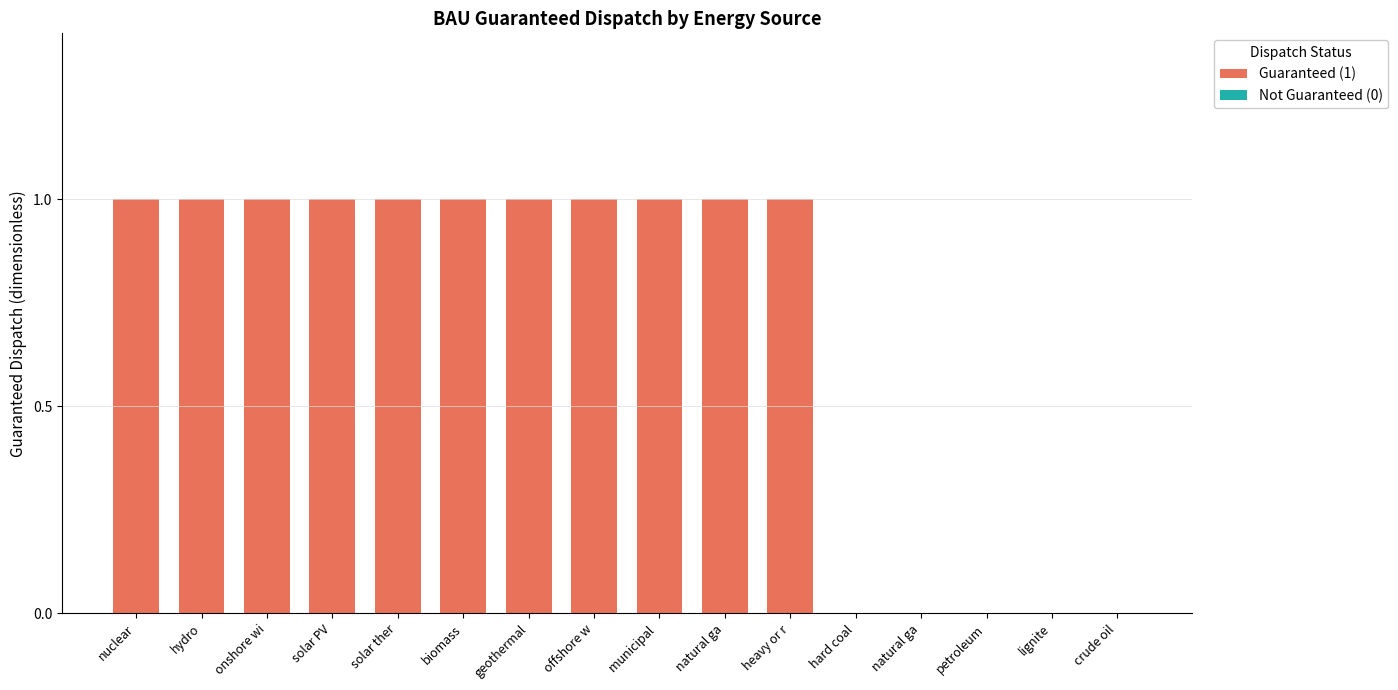

Which has a higher value, heavy or residual fuel oil or solar thermal?

heavy or residual fuel oil